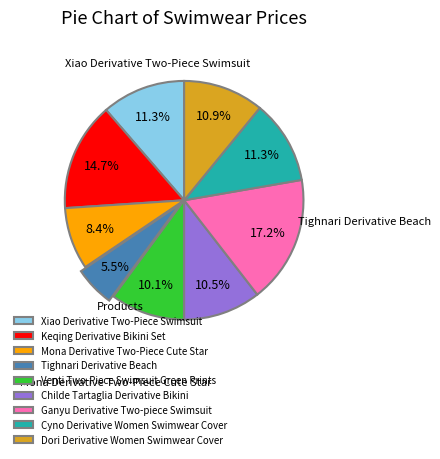

The Xiao Derivative Two-Piece Swimsuit slice represents 11% of the pie. True or false?

True